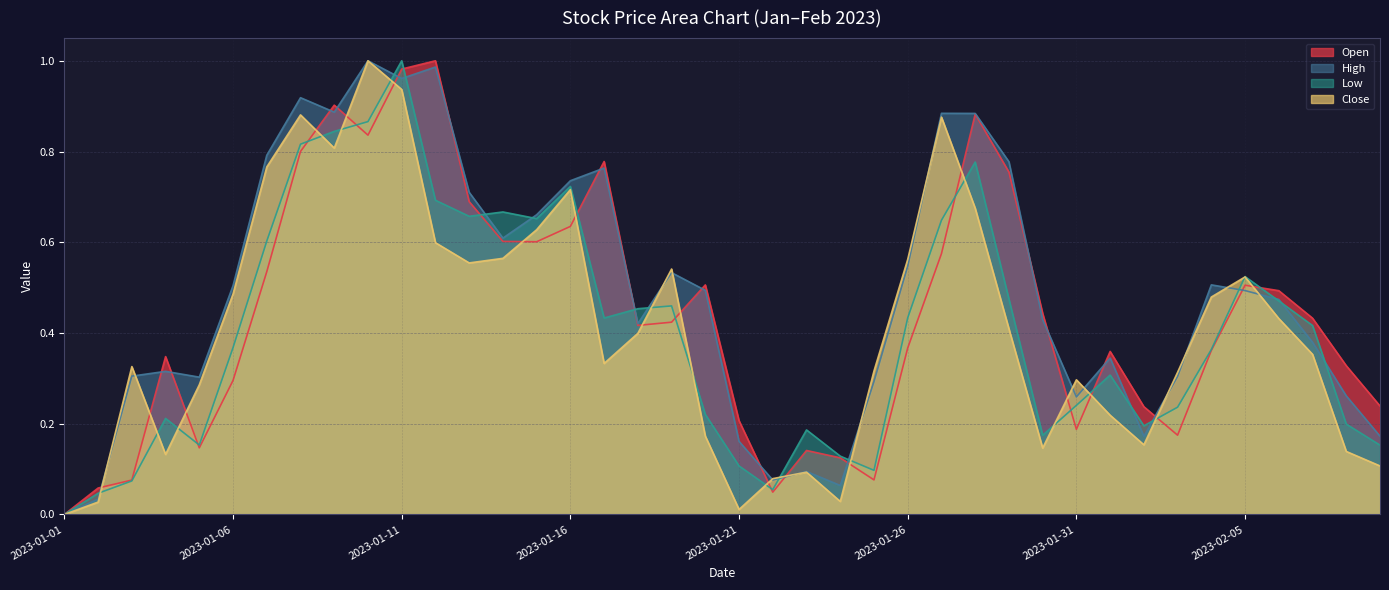

Rank the series at 2023-01-27 from highest to lowest value.

High, Close, Low, Open